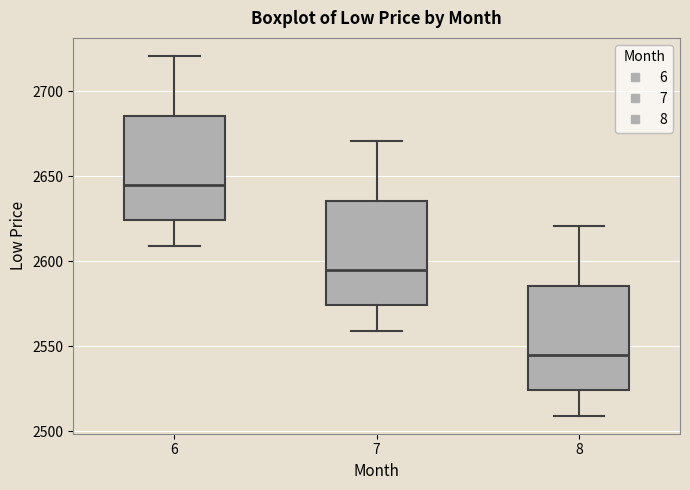

Reading left to right, read every box against the y-axis: the position of its median line, the range the box covers, and the ends of its whiskers. The values are not printed on the chart, so give them approximately, as read against the axis.

6: median 2645, box 2625 to 2685, whiskers 2610 to 2720
7: median 2595, box 2575 to 2635, whiskers 2560 to 2670
8: median 2545, box 2525 to 2585, whiskers 2510 to 2620